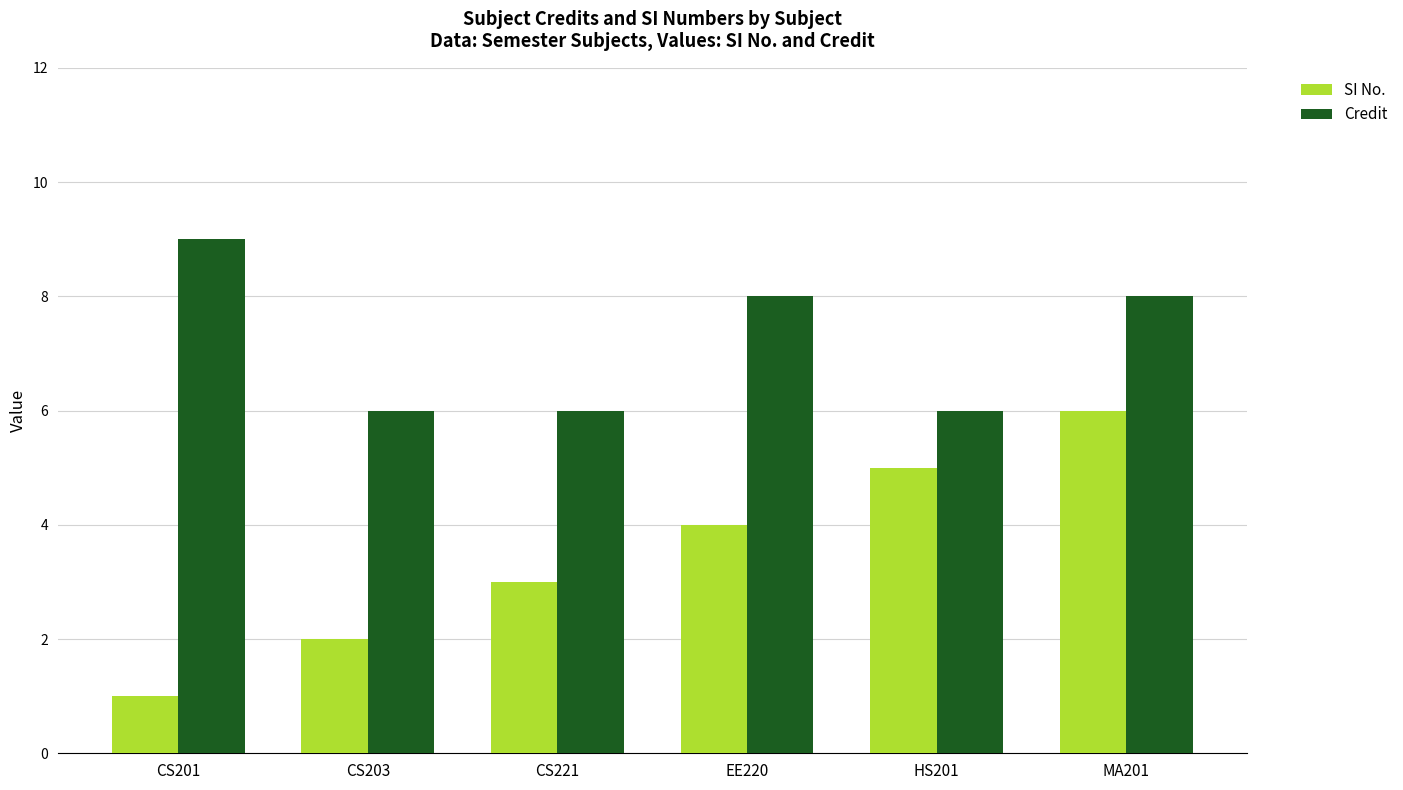

At how many categories does at least one series exceed 7?

3